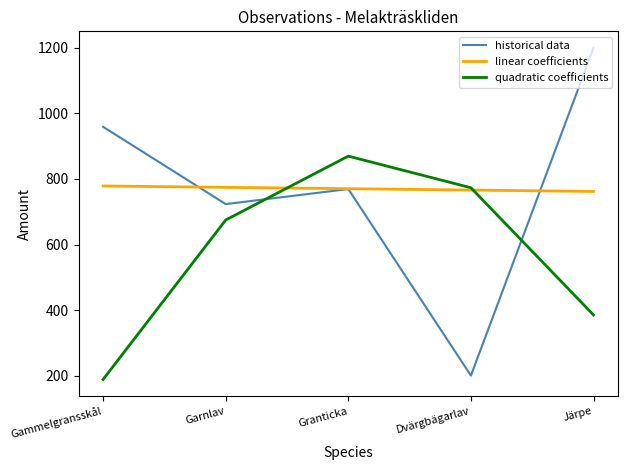

What position from the left is Gammelgransskål?

1